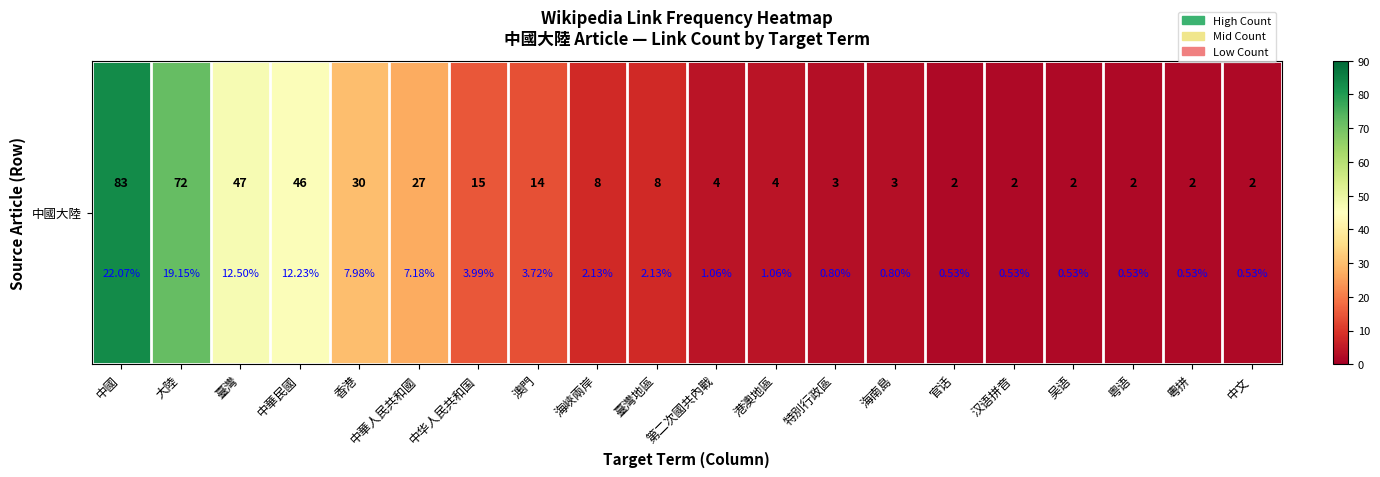

List the labels in order of value, largest first.

中國, 大陸, 臺灣, 中華民國, 香港, 中華人民共和國, 中华人民共和国, 澳門, 海峽兩岸, 臺灣地區, 第二次國共內戰, 港澳地區, 特別行政區, 海南島, 官话, 汉语拼音, 吴语, 粤语, 粵拼, 中文